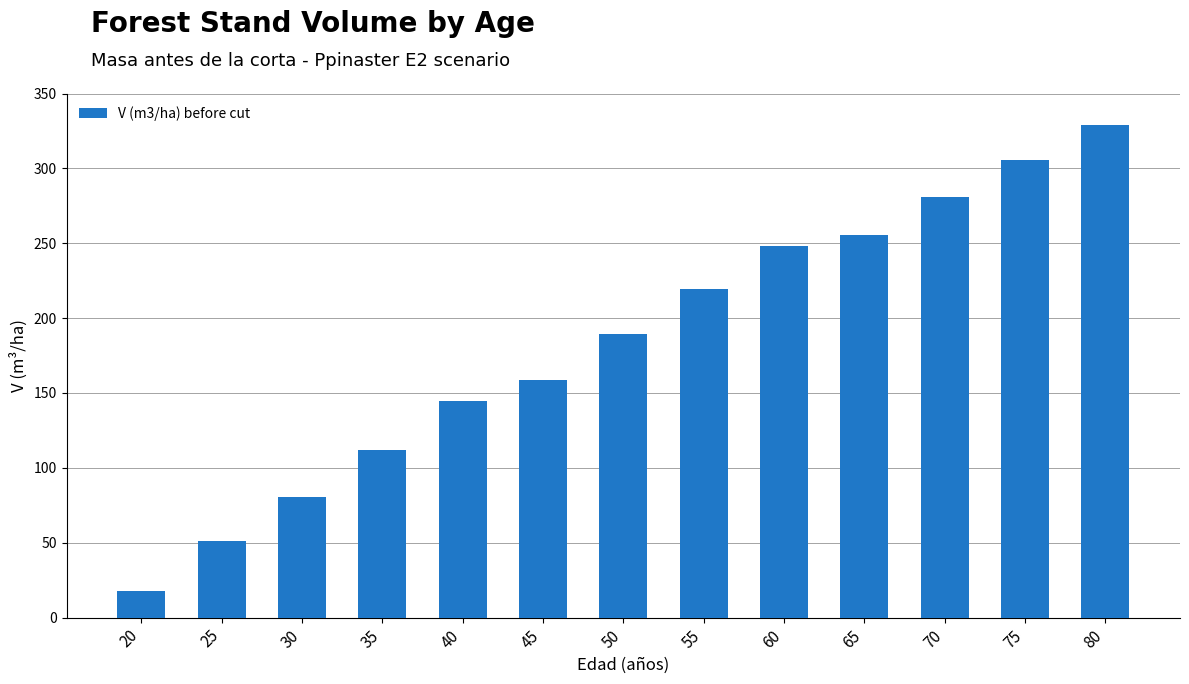

What is the sum of the values at 60 and 65?

503.1